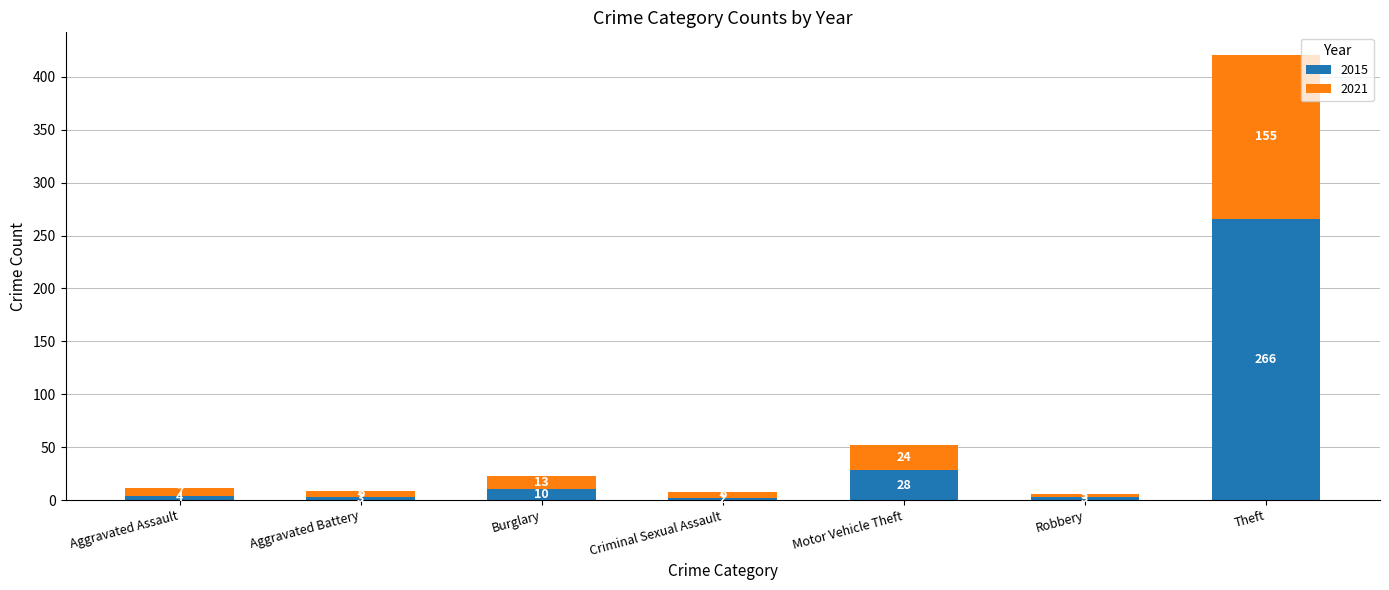

At which category is the sum across all series the highest?

Theft